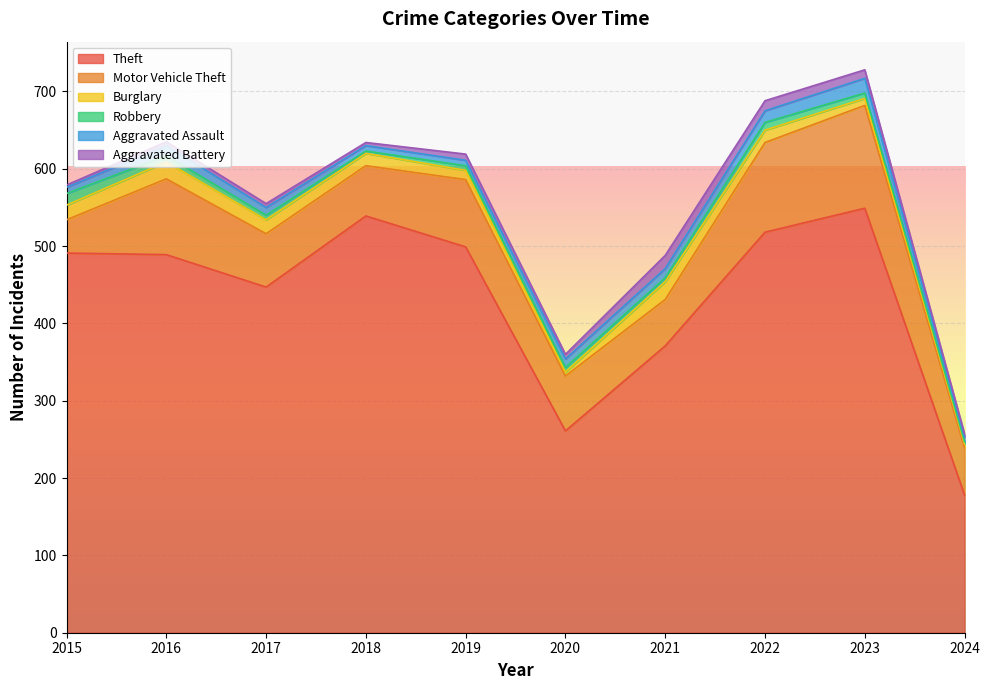

At which category does the chart reach its peak across all series?

2023